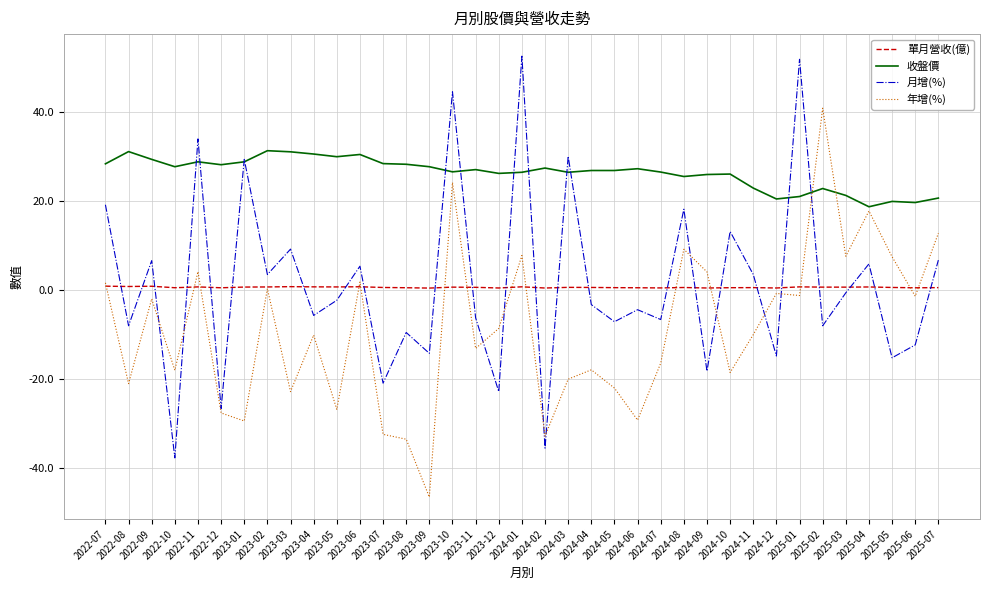

At 2024-11, list the series in order from smallest to largest.

年增(%), 單月營收(億), 月增(%), 收盤價